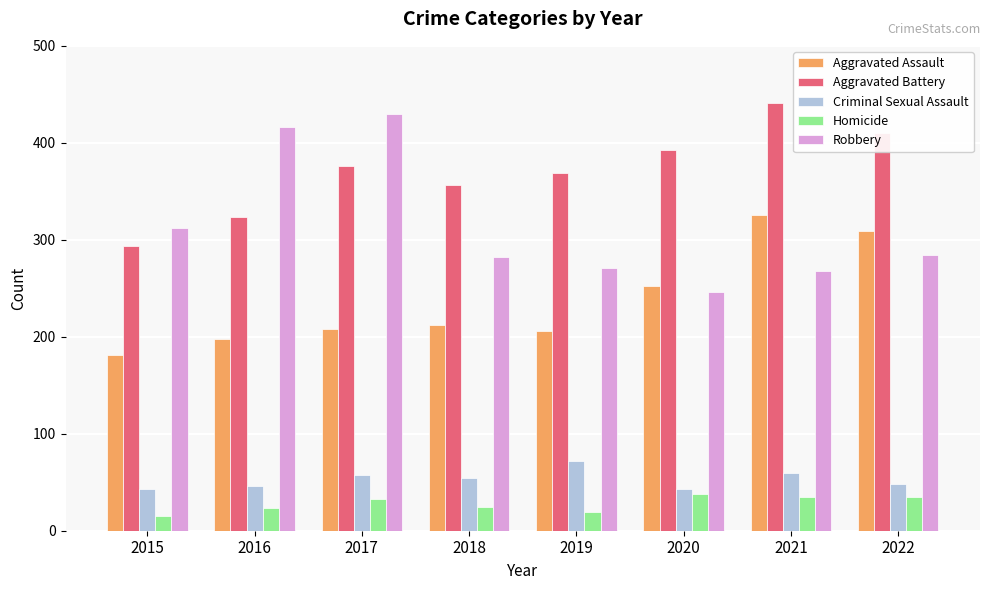

What is the sum of all Homicide values?

222